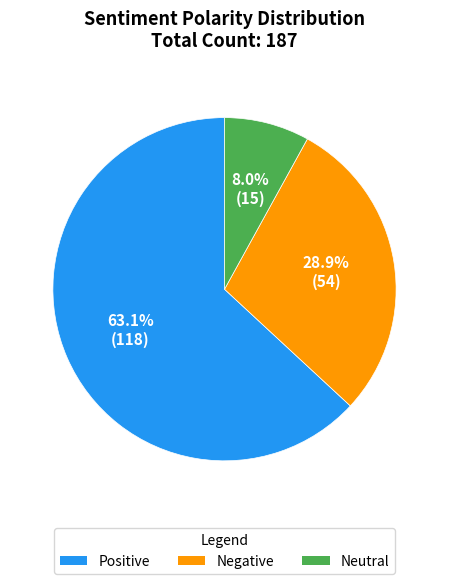

Does any single category account for the majority?

Yes